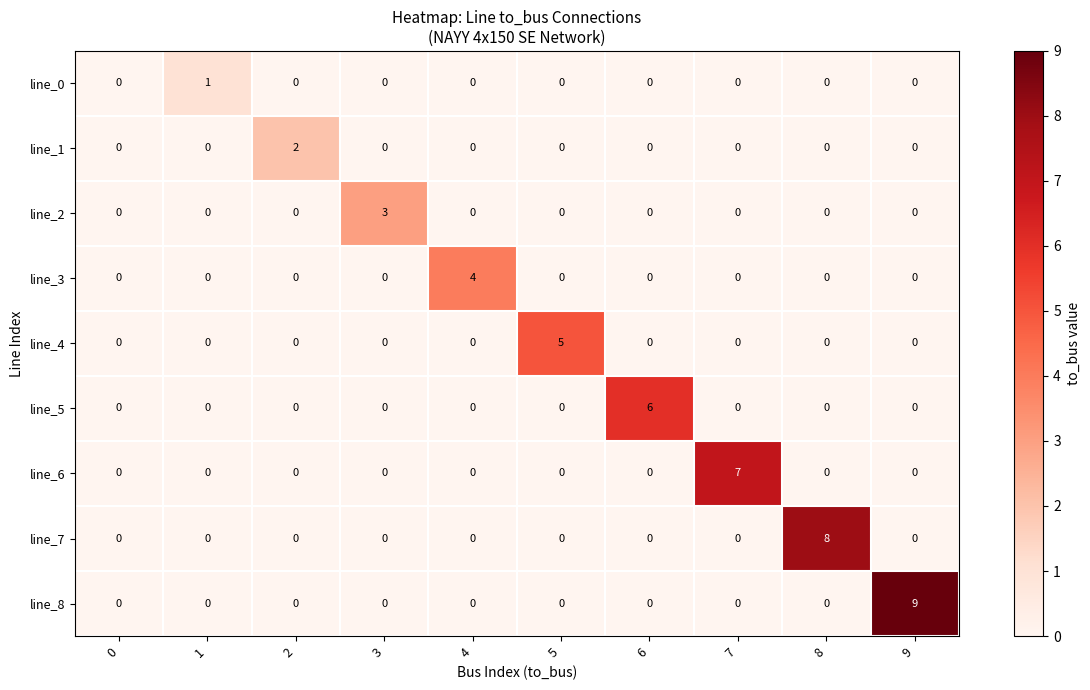

Which series has the largest total across all categories?

line_8